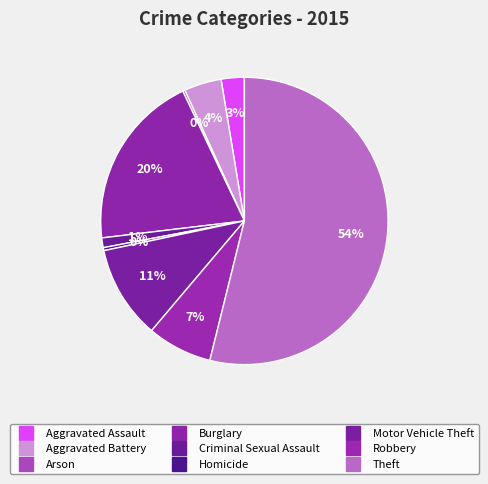

To the nearest percent, what portion does Robbery represent?

7%